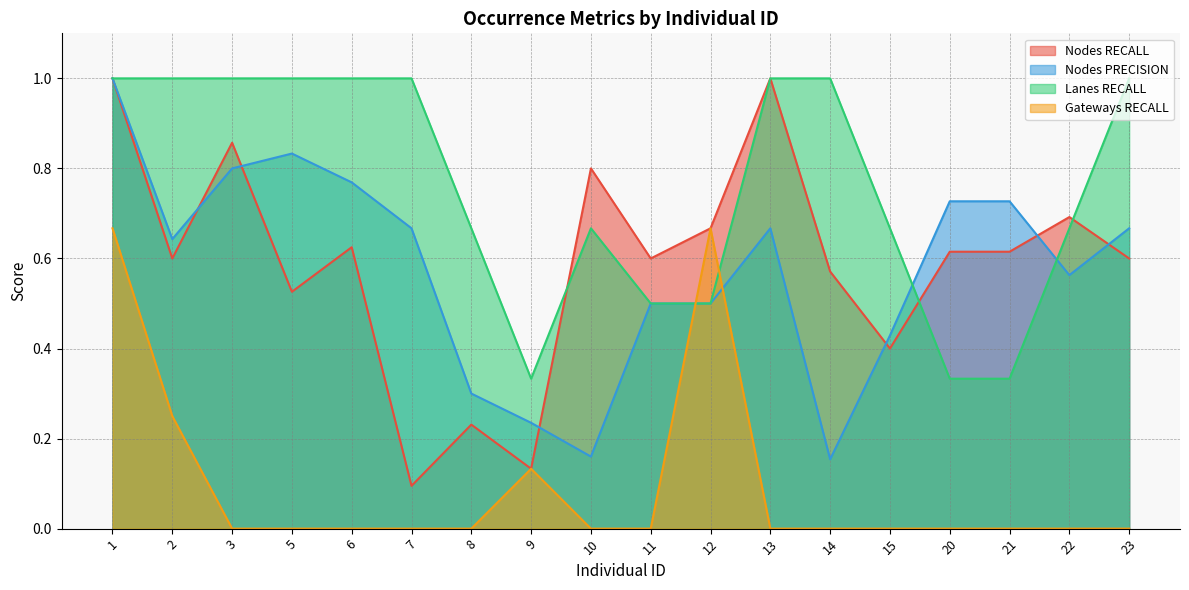

True or false: Gateways RECALL has more than 2 interior local peaks.

False